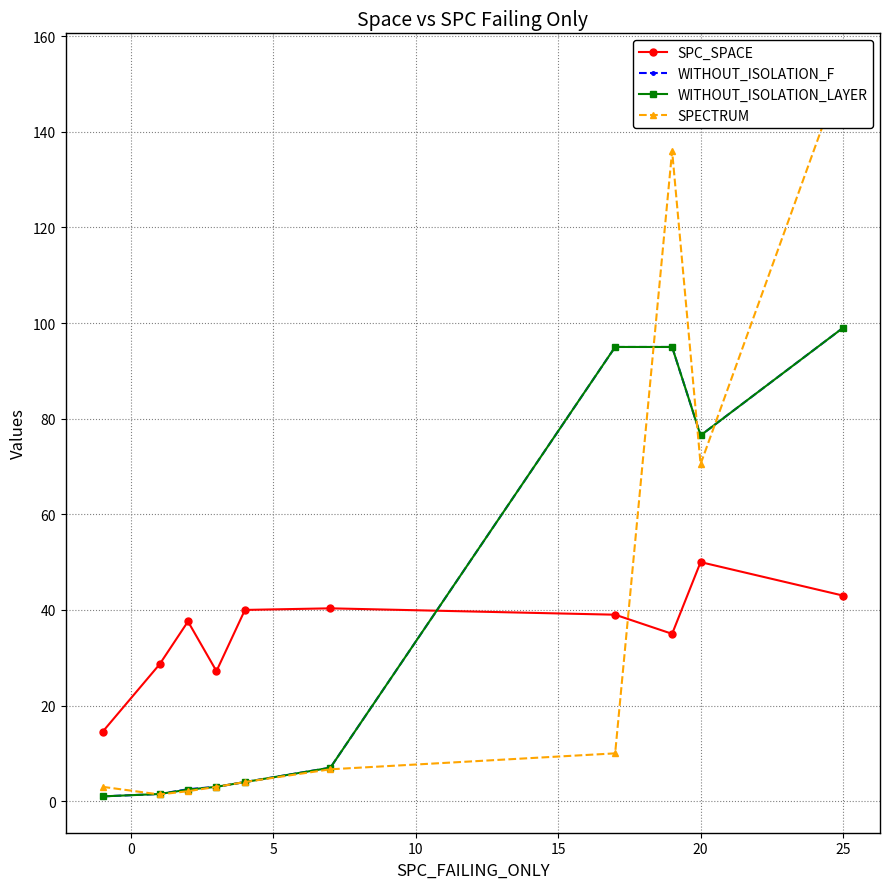

At which label does WITHOUT_ISOLATION_F reach its peak?

25